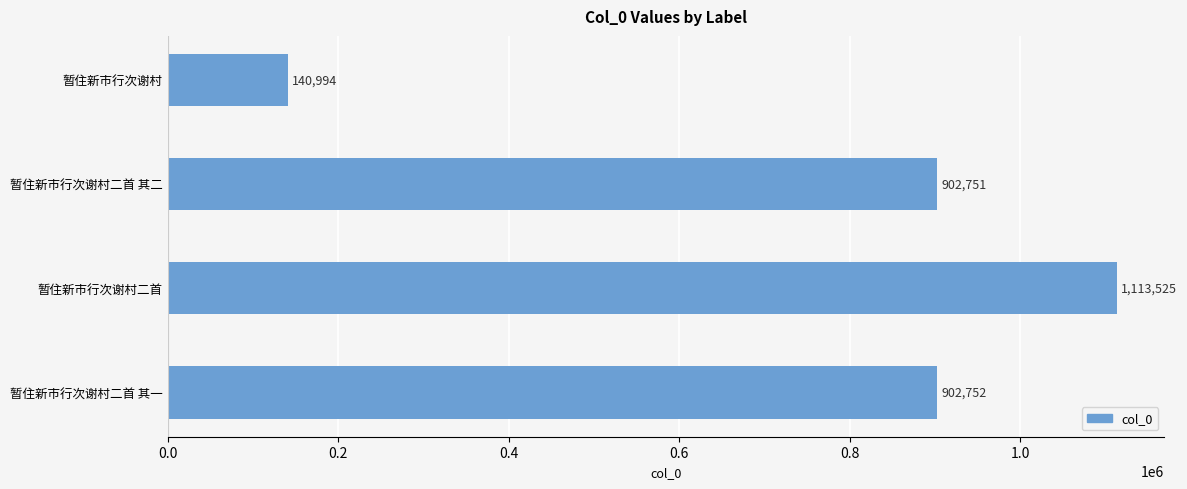

The value at 暂住新市行次谢村 is 140994. True or false?

True